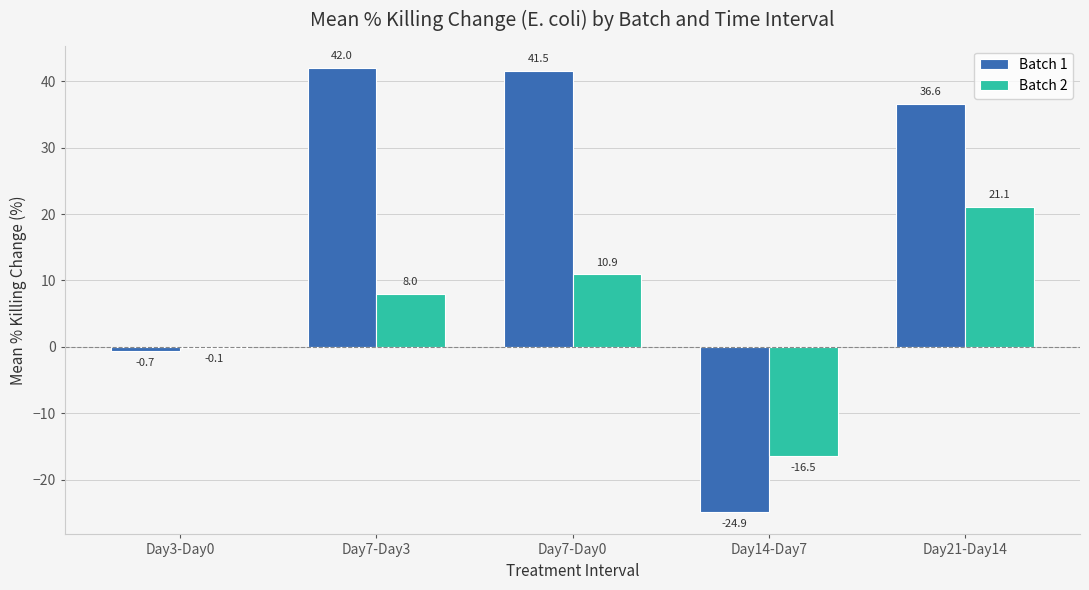

Between Day7-Day0 and Day14-Day7, which series saw the biggest shift?

Batch 1